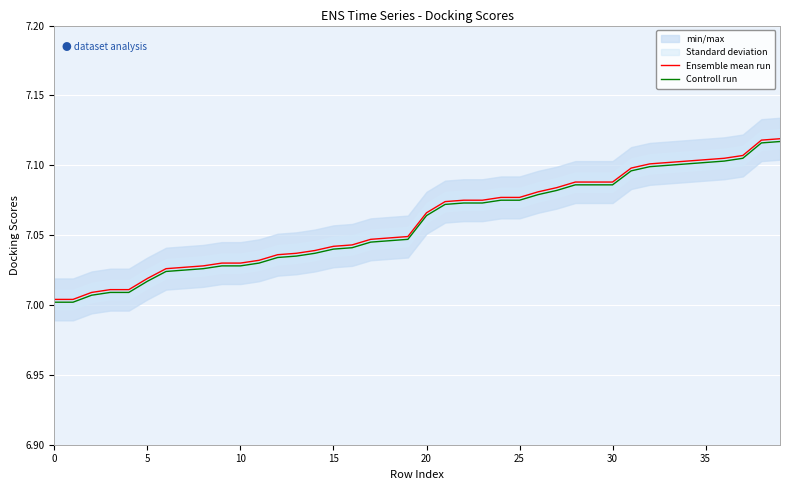

At how many categories does at least one series exceed 7?

40